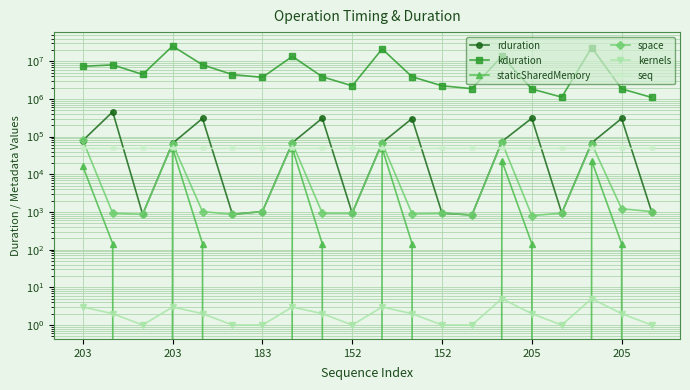

At 14, list the series in order from smallest to largest.

kernels, staticSharedMemory, seq, space, rduration, kduration